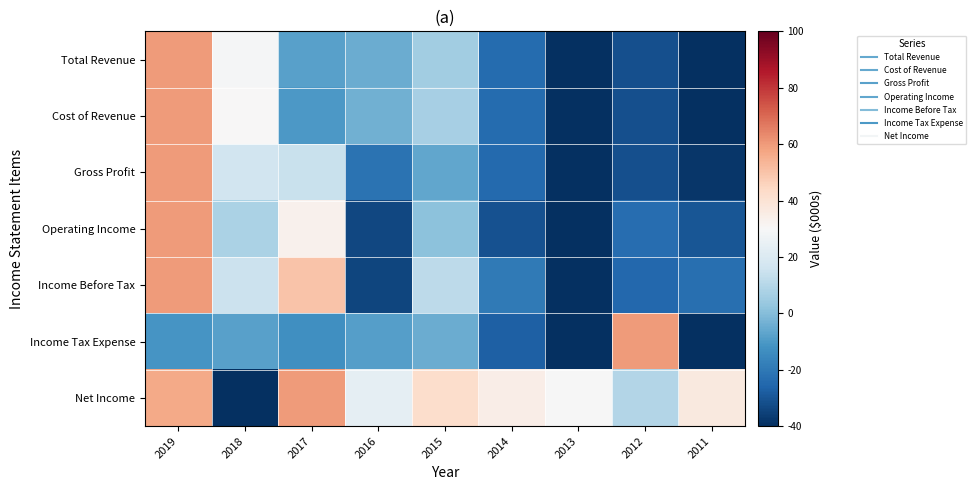

Which series has the widest spread of values?

Total Revenue